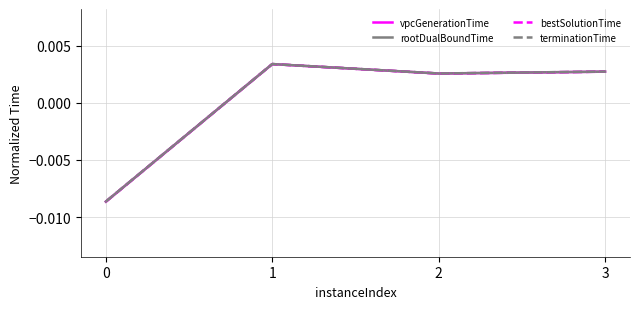

True or false: vpcGenerationTime and bestSolutionTime cross at least once.

False